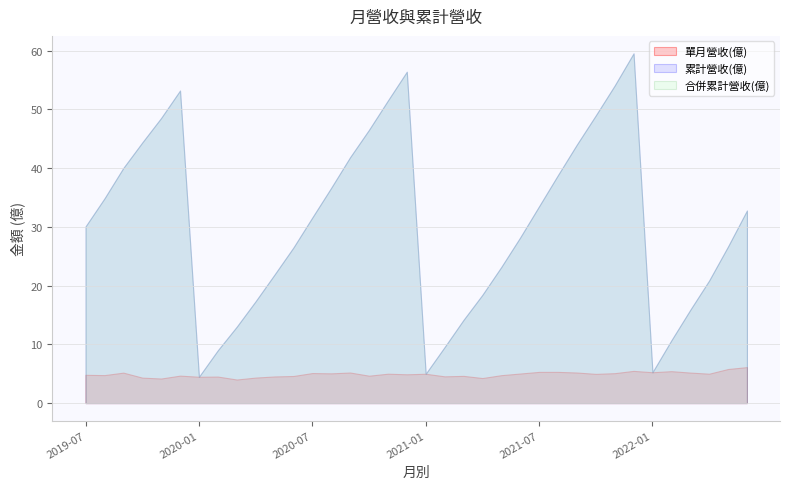

What is the total value across all series at 2020-12?

117.7